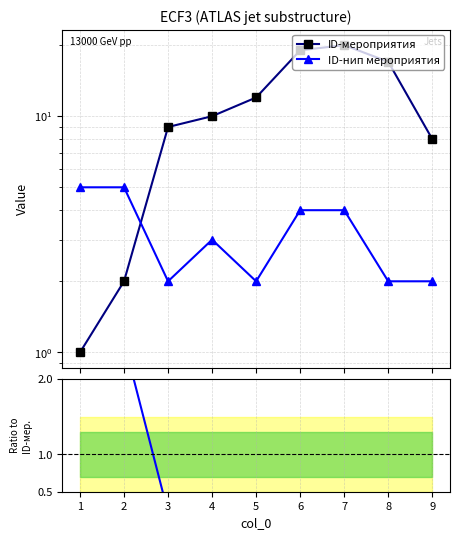

What is the value of the ID-мероприятия point at the 5th from the left?

12.0